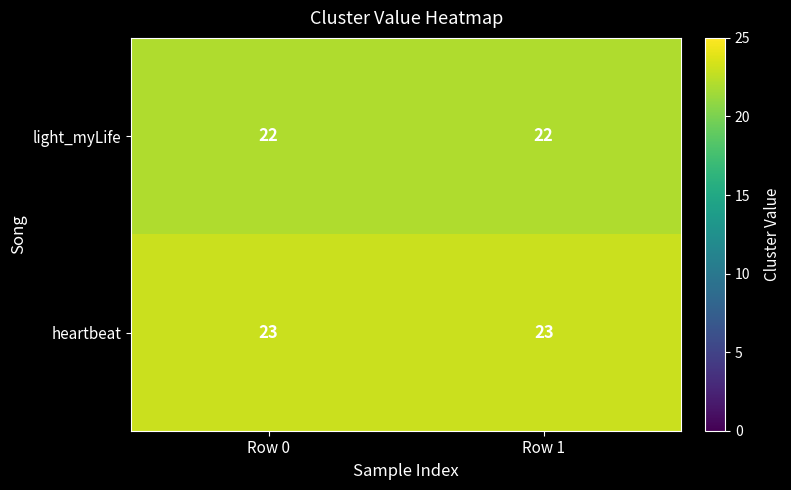

What is the maximum value shown in the chart?

23